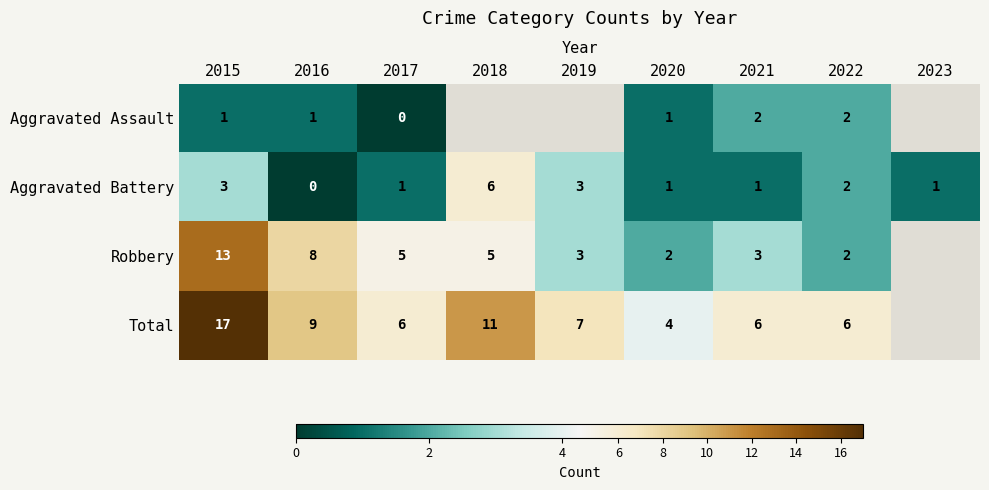

At how many categories does at least one series exceed 14?

1